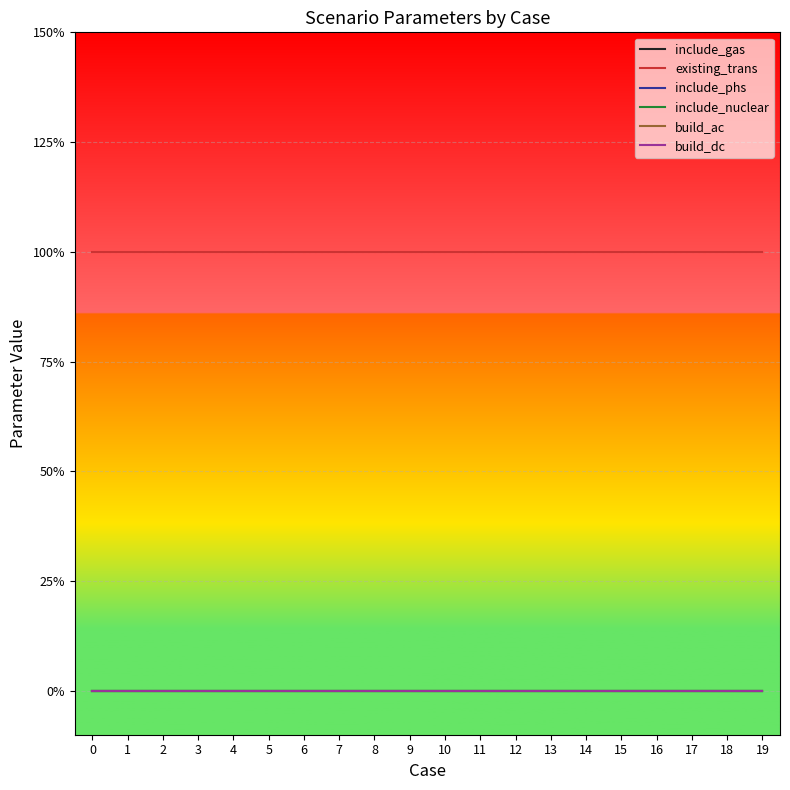

At how many categories does at least one series exceed 0?

20